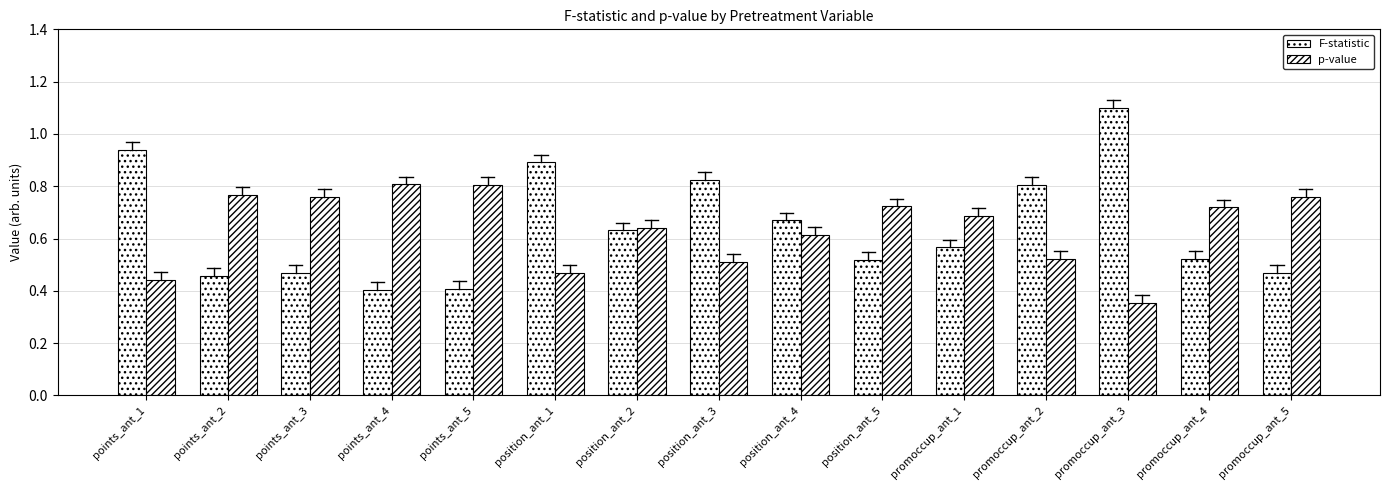

What is the smallest value displayed?

0.4